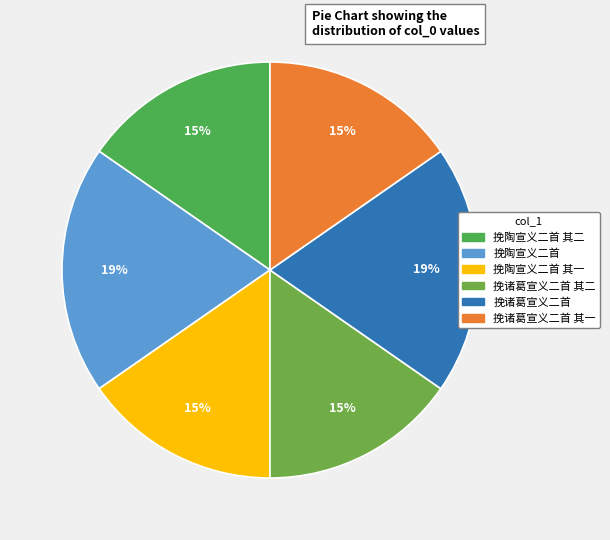

Rank the categories by value from highest to lowest.

挽陶宣义二首, 挽诸葛宣义二首, 挽陶宣义二首 其一, 挽陶宣义二首 其二, 挽诸葛宣义二首 其一, 挽诸葛宣义二首 其二